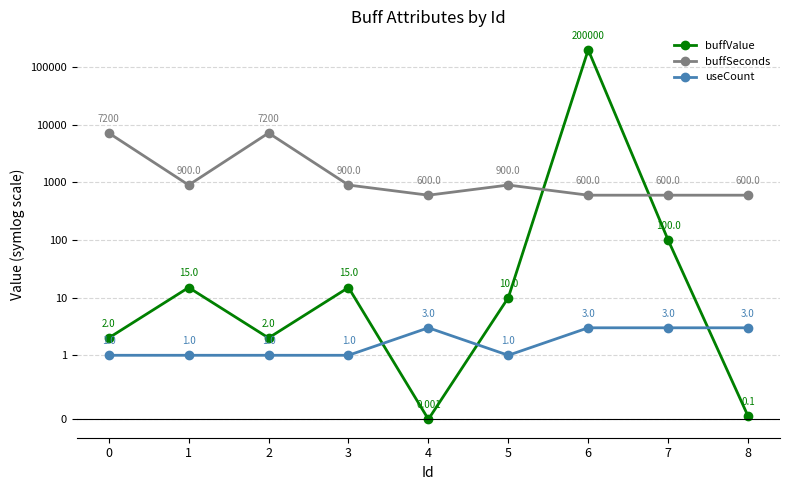

Which series has the widest spread of values?

buffValue